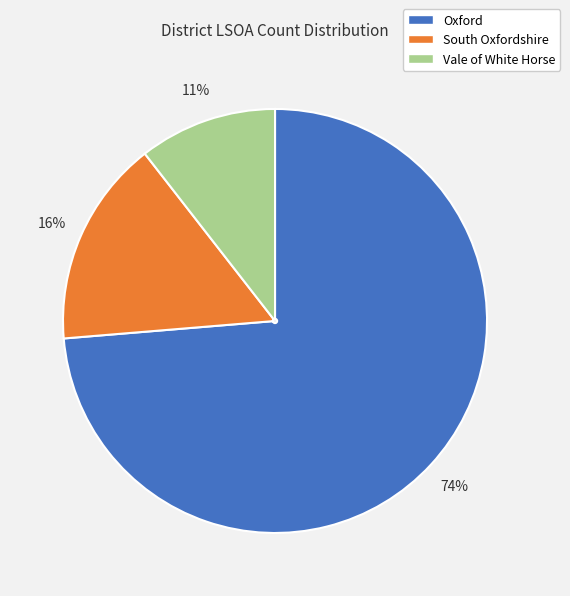

Count the number of slices in the pie.

3